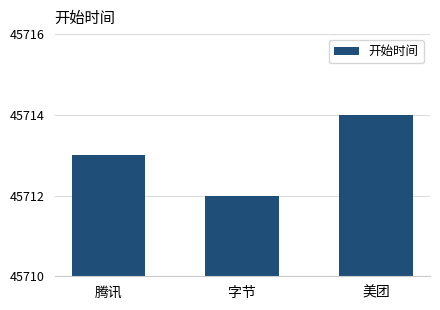

Approximately how many times larger is the value at 腾讯 compared to 字节?

1.0